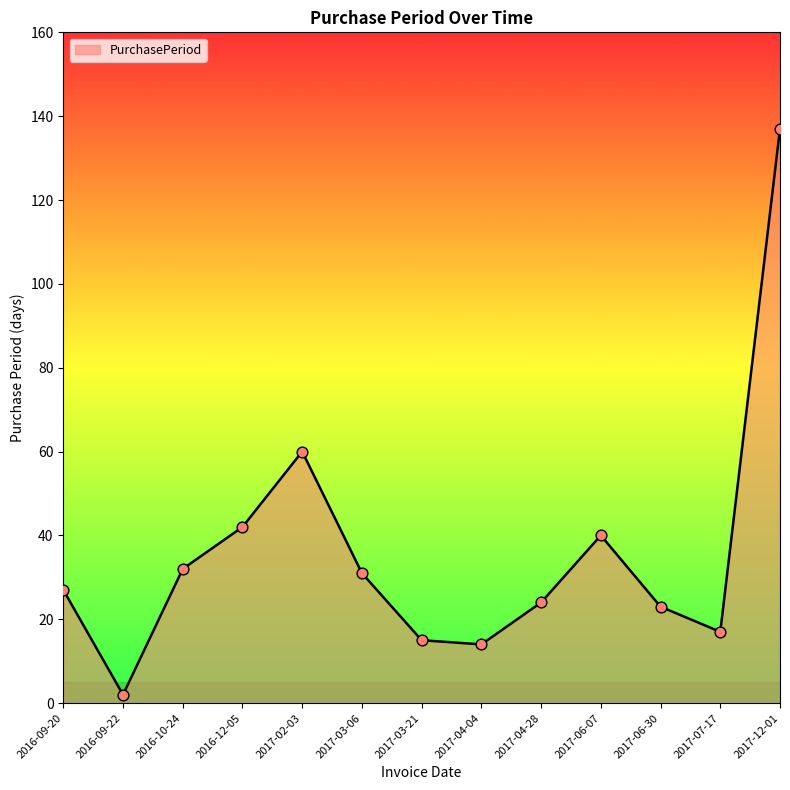

What is the change in value from 2016-09-20 to 2017-02-03?

+33